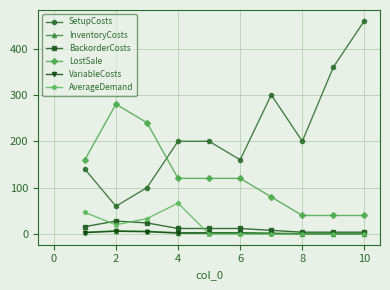

True or false: VariableCosts and SetupCosts intersect in this chart.

False